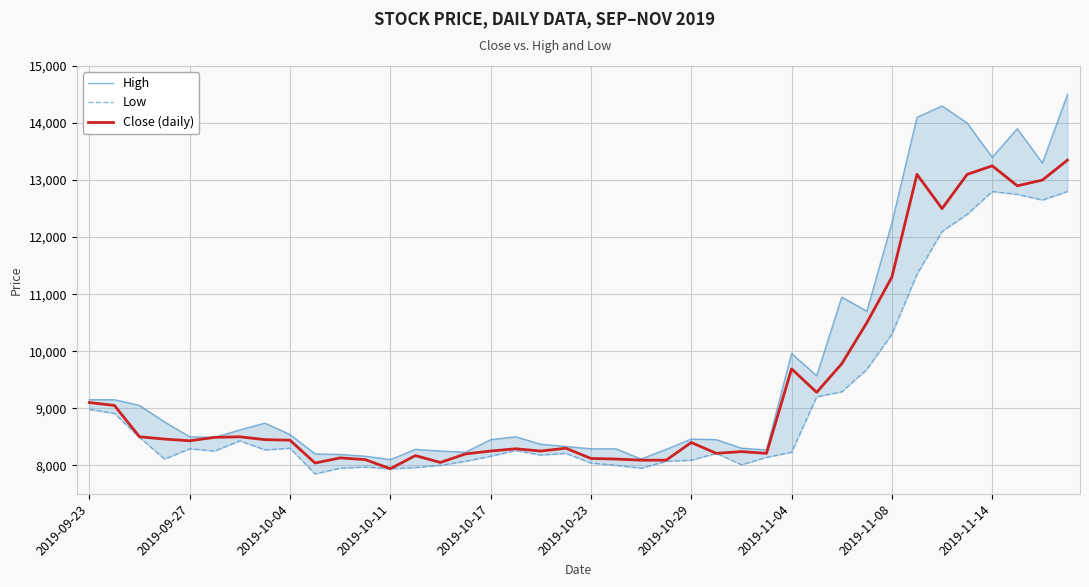

What is the value of the Close (daily) point at the 33rd from the left?

11300